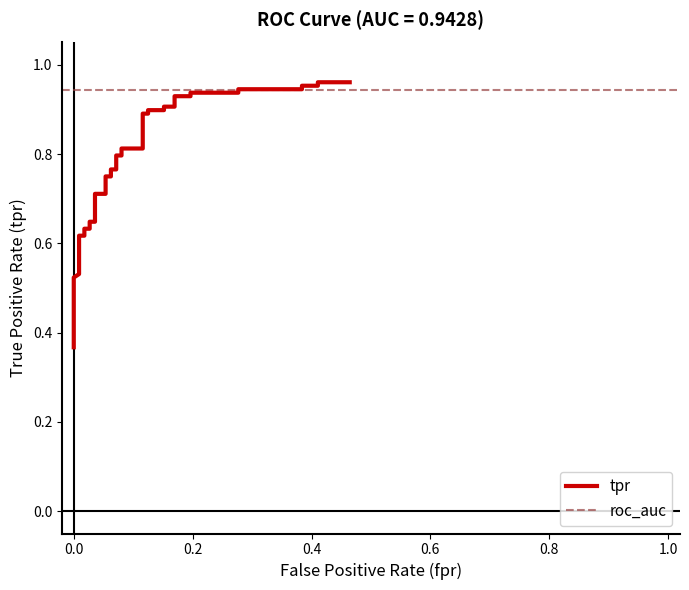

What is the sum of all values?

30.1